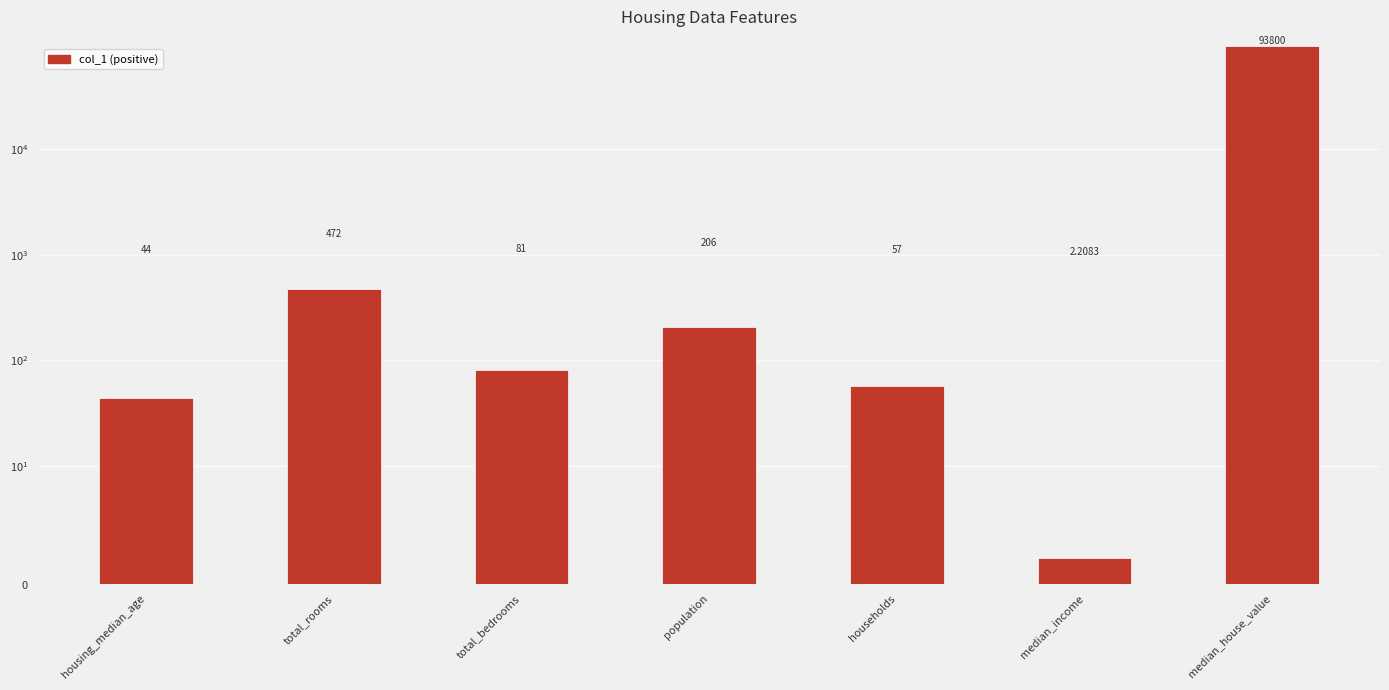

What is the ratio of the value at total_bedrooms to the value at population?

0.4